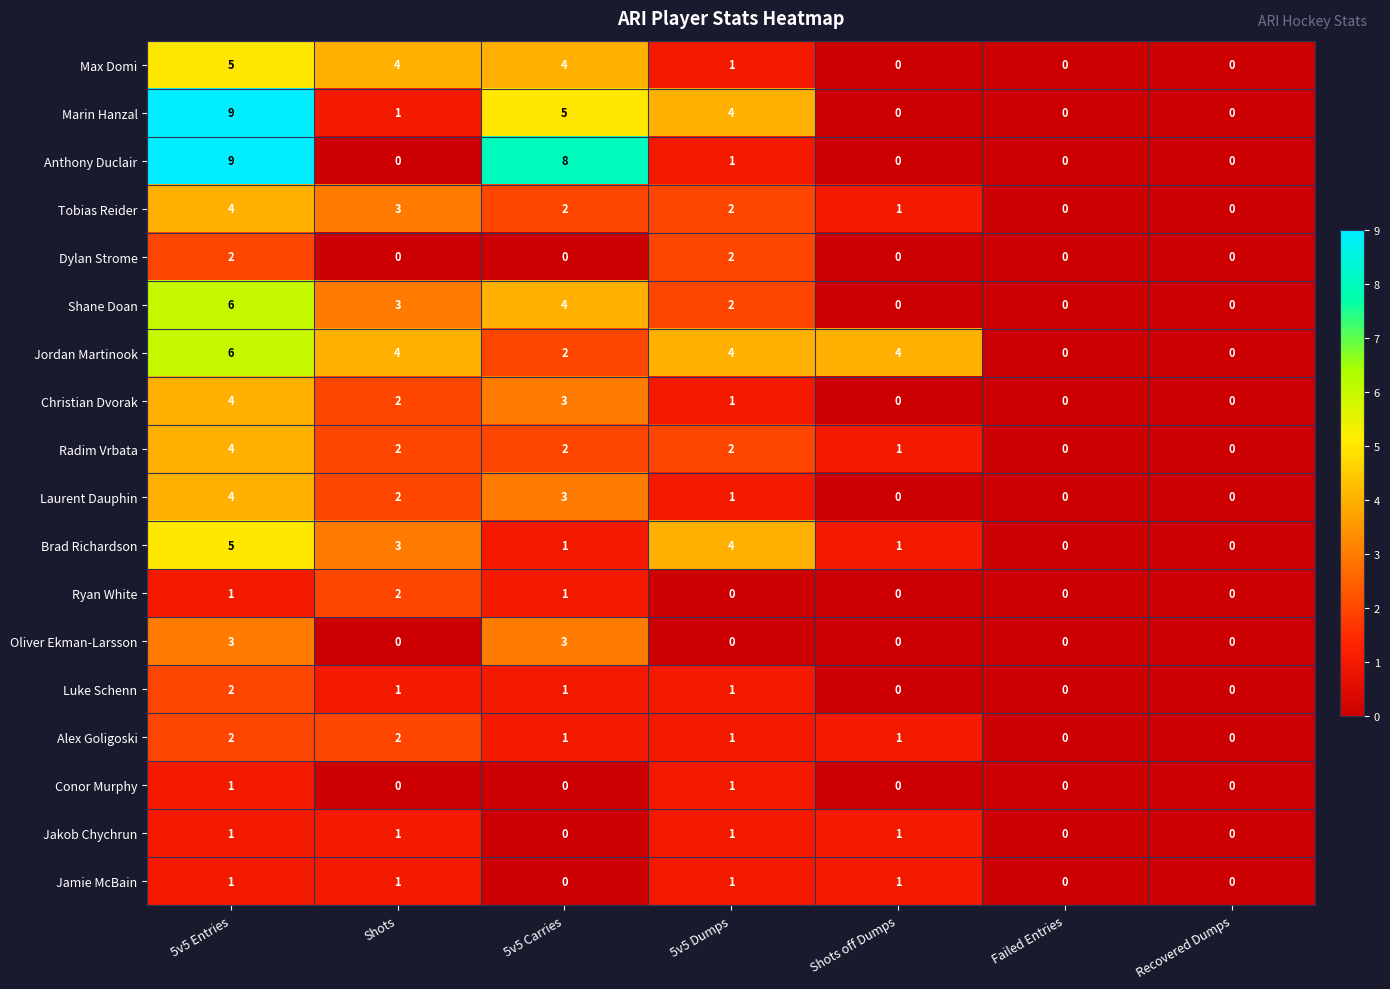

What is the difference between the highest and lowest values at 5v5 Carries?

8